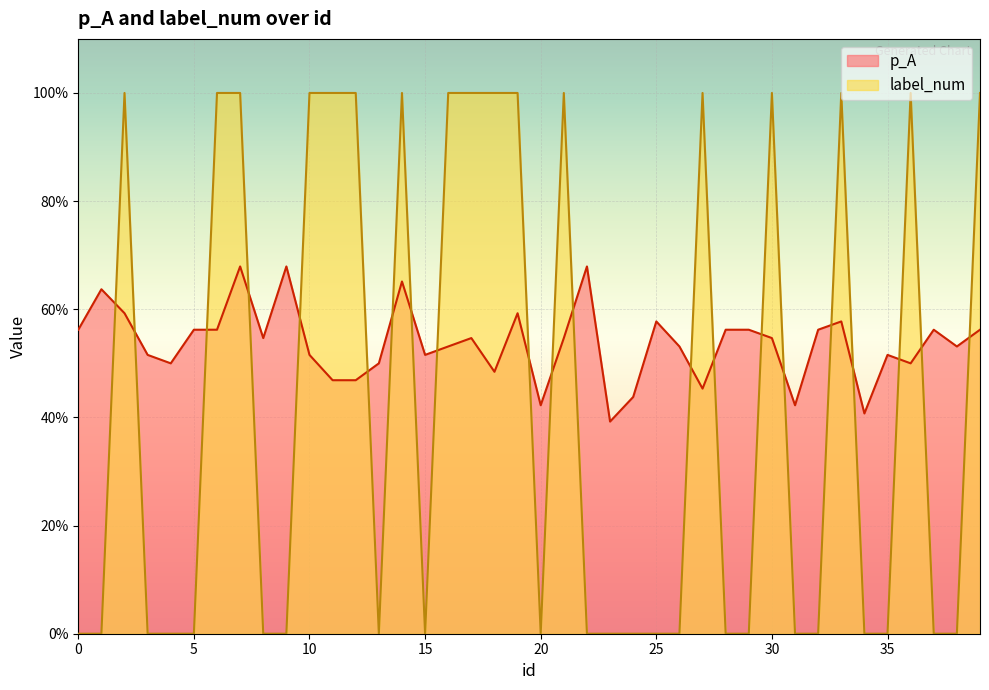

What is the average value of the p_A series?

0.5